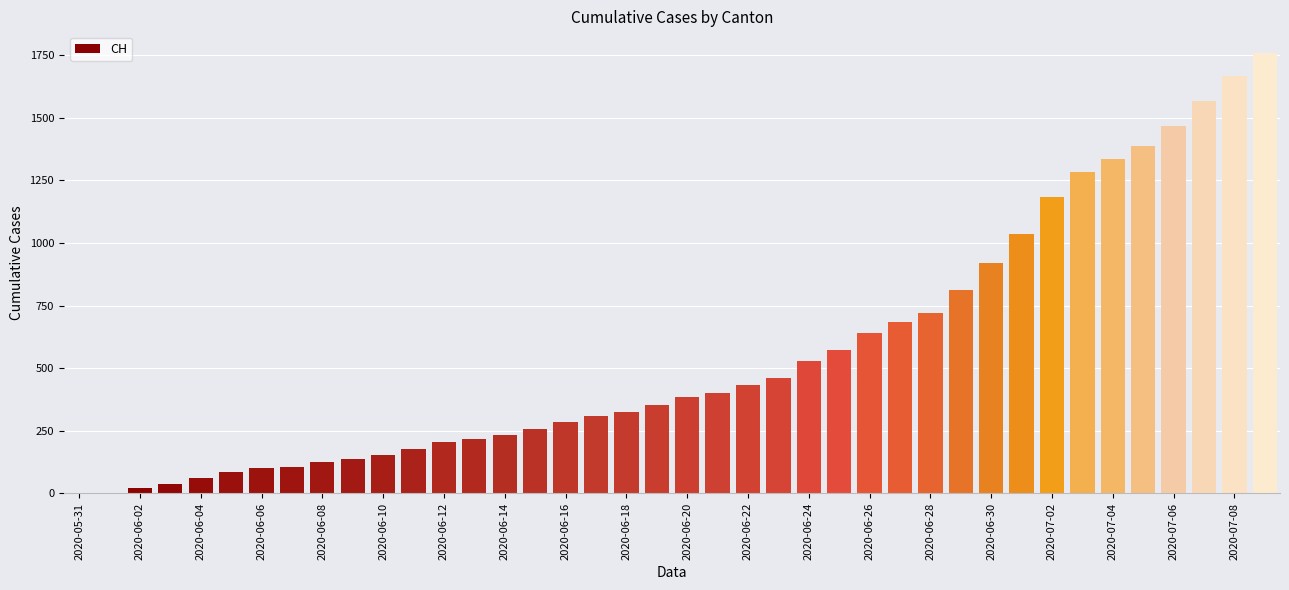

What is the sum of all values?

22434